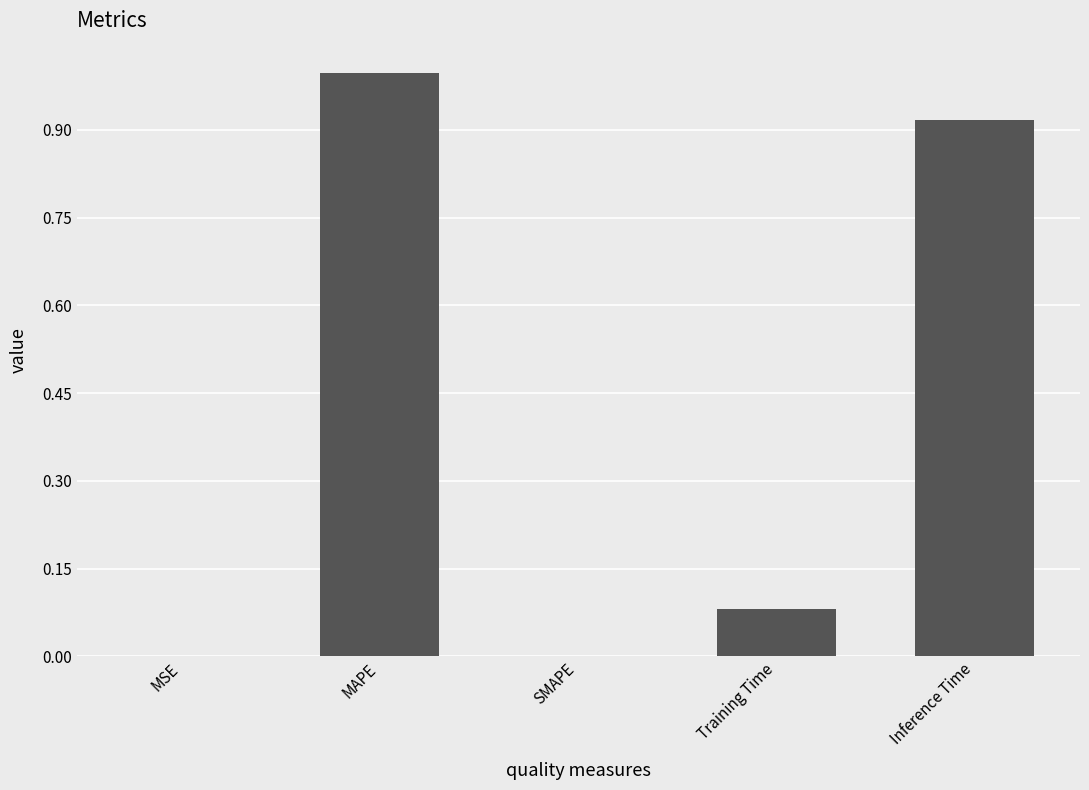

Which label corresponds to the largest value in the chart?

MAPE